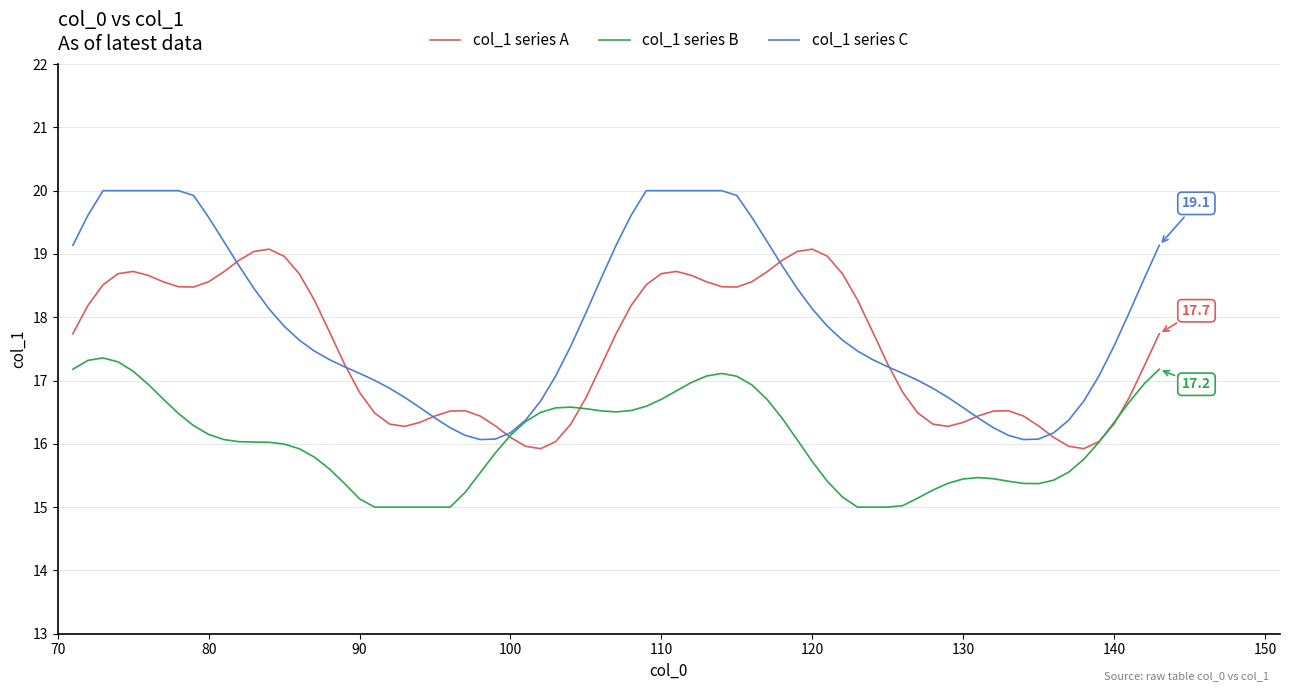

List the series in order of their peak value, lowest first.

col_1 series B, col_1 series A, col_1 series C